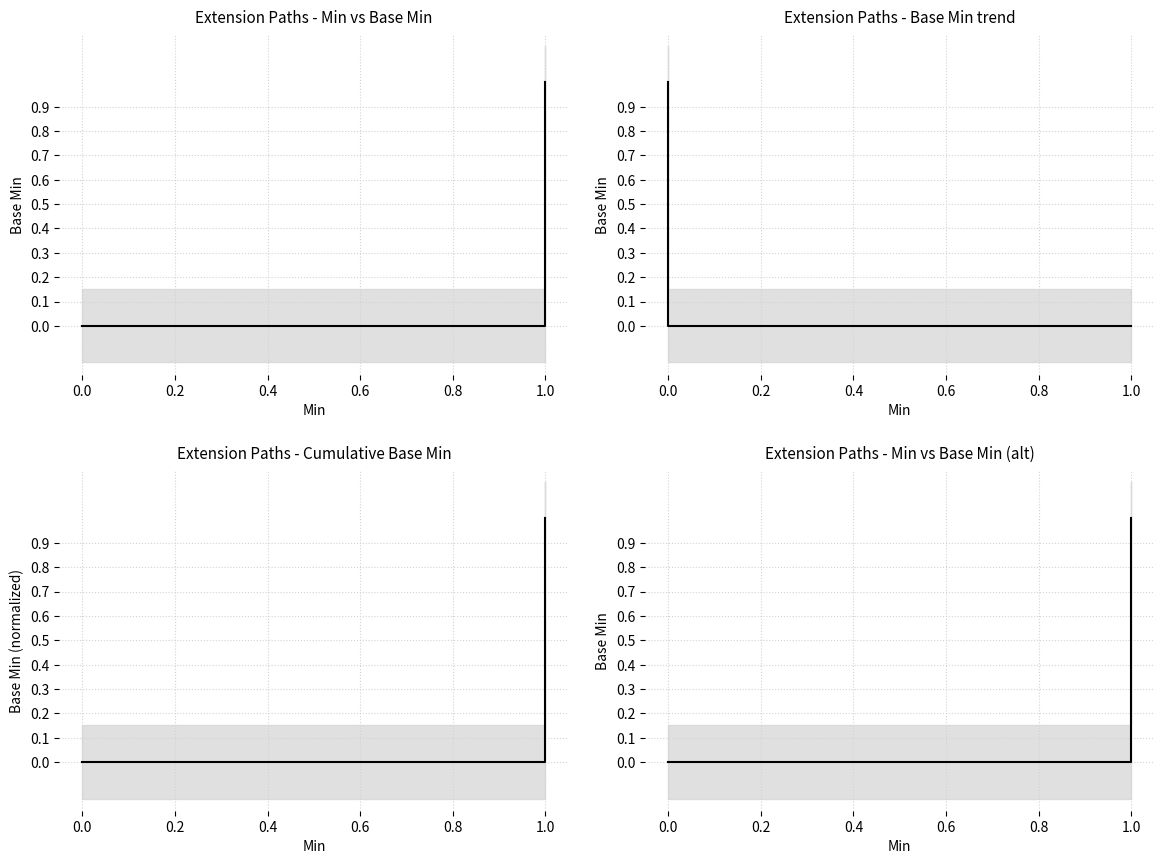

How many values are between 0 and 1?

13